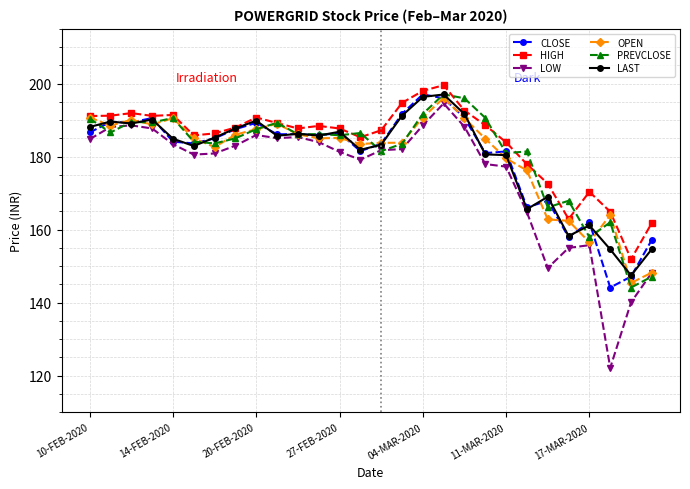

What is the value of the PREVCLOSE point at the 3rd from the left?

189.5